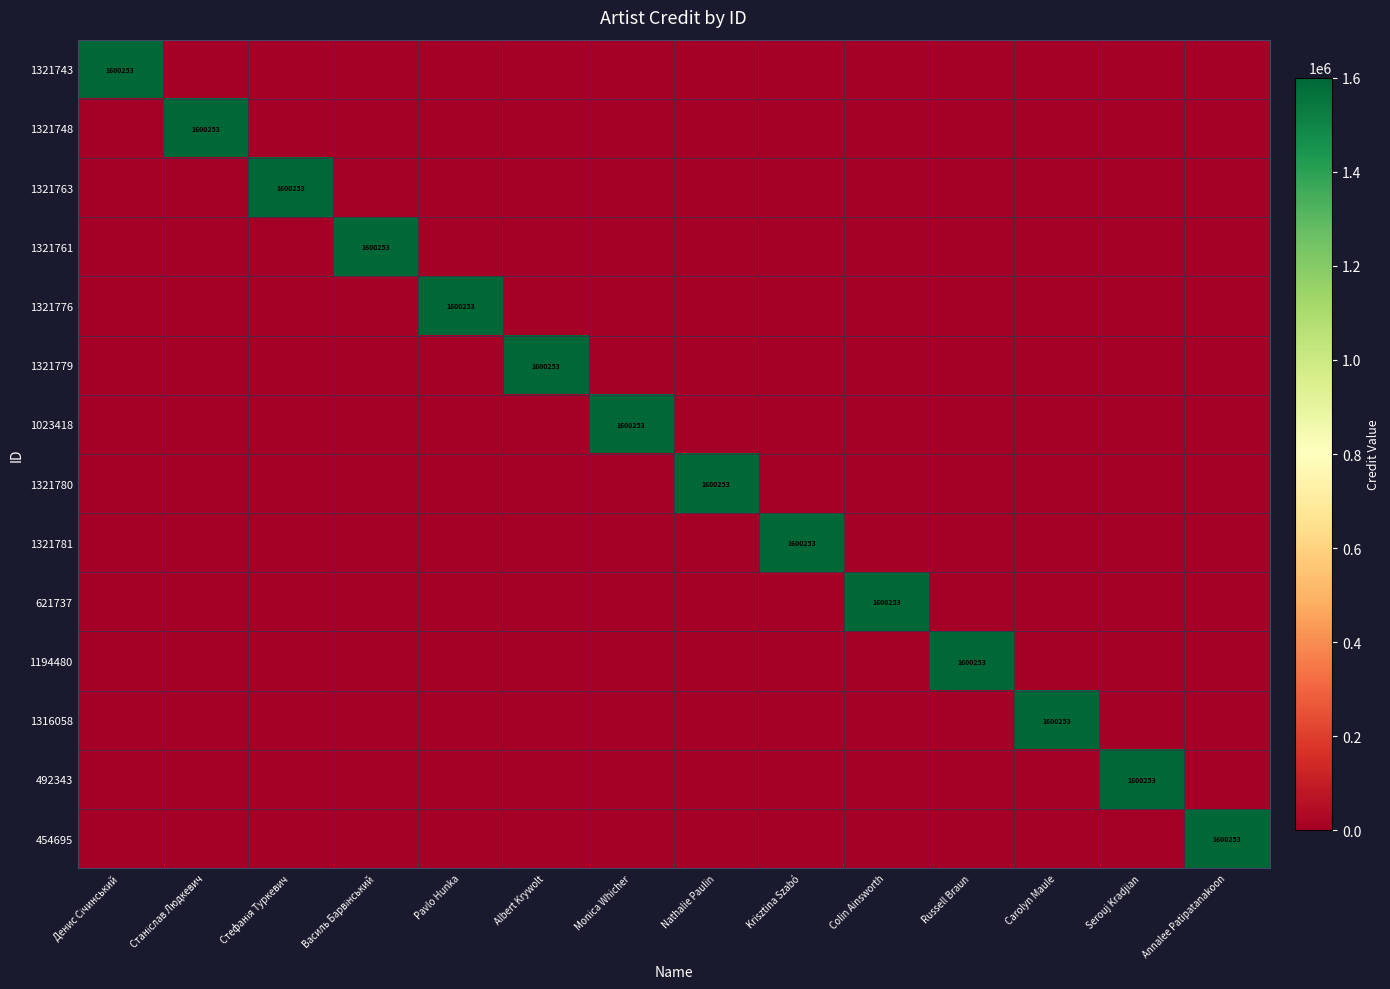

How many values in 1321743 are above zero?

1